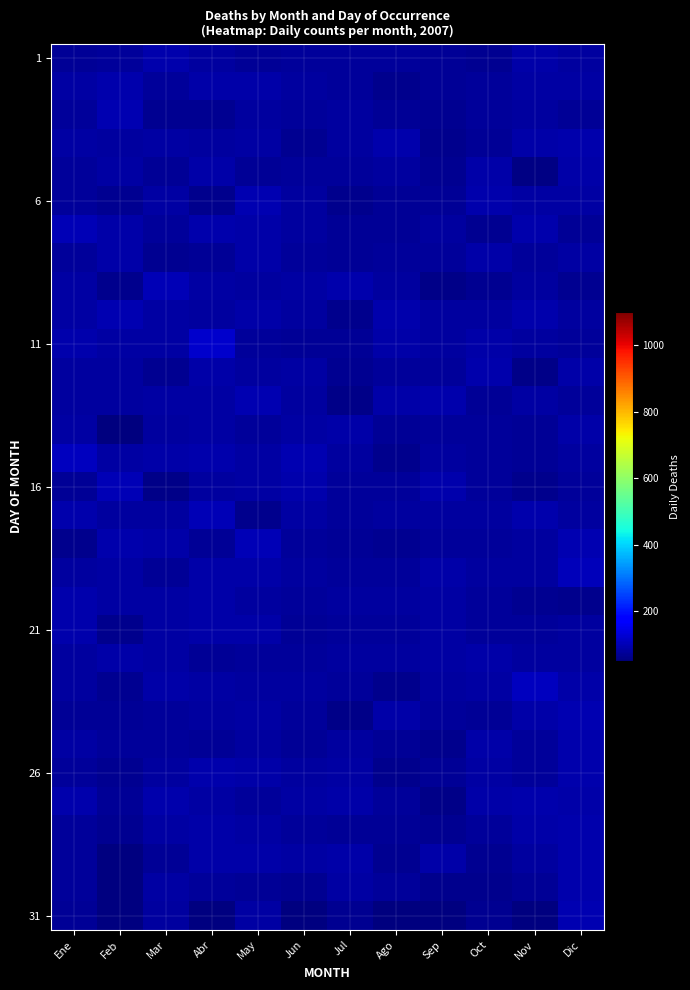

How many data points does each series have?

12